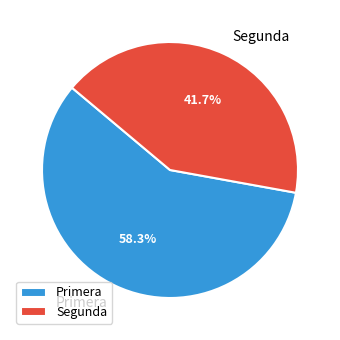

What is the majority slice?

Primera